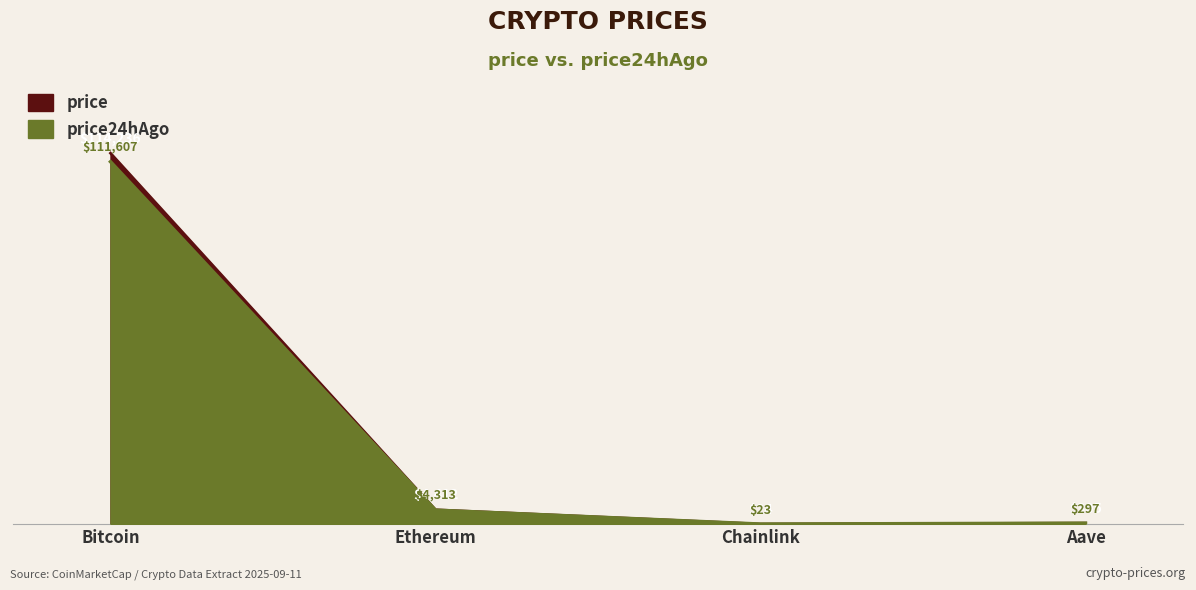

List the series in order of their peak value, highest first.

price, price24hAgo